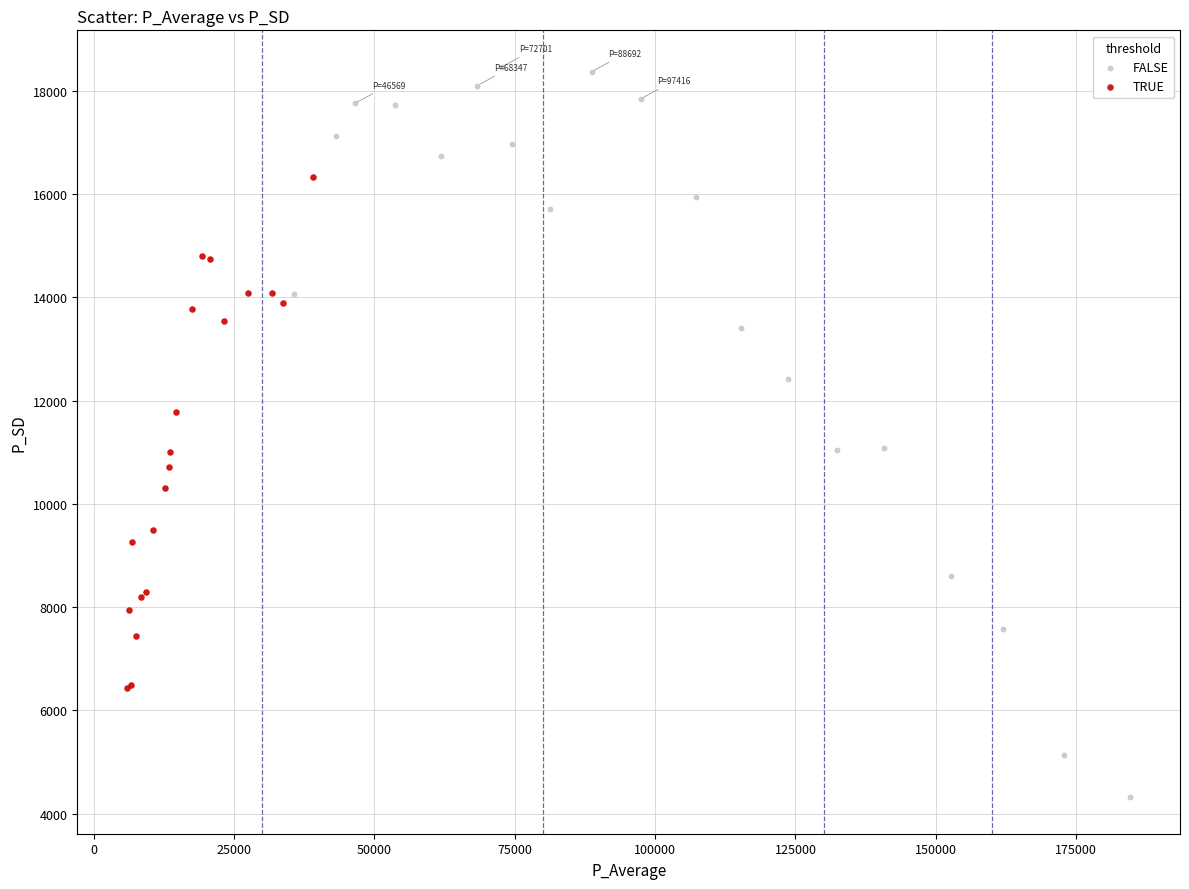

Which series contains the lowest Y value?

FALSE